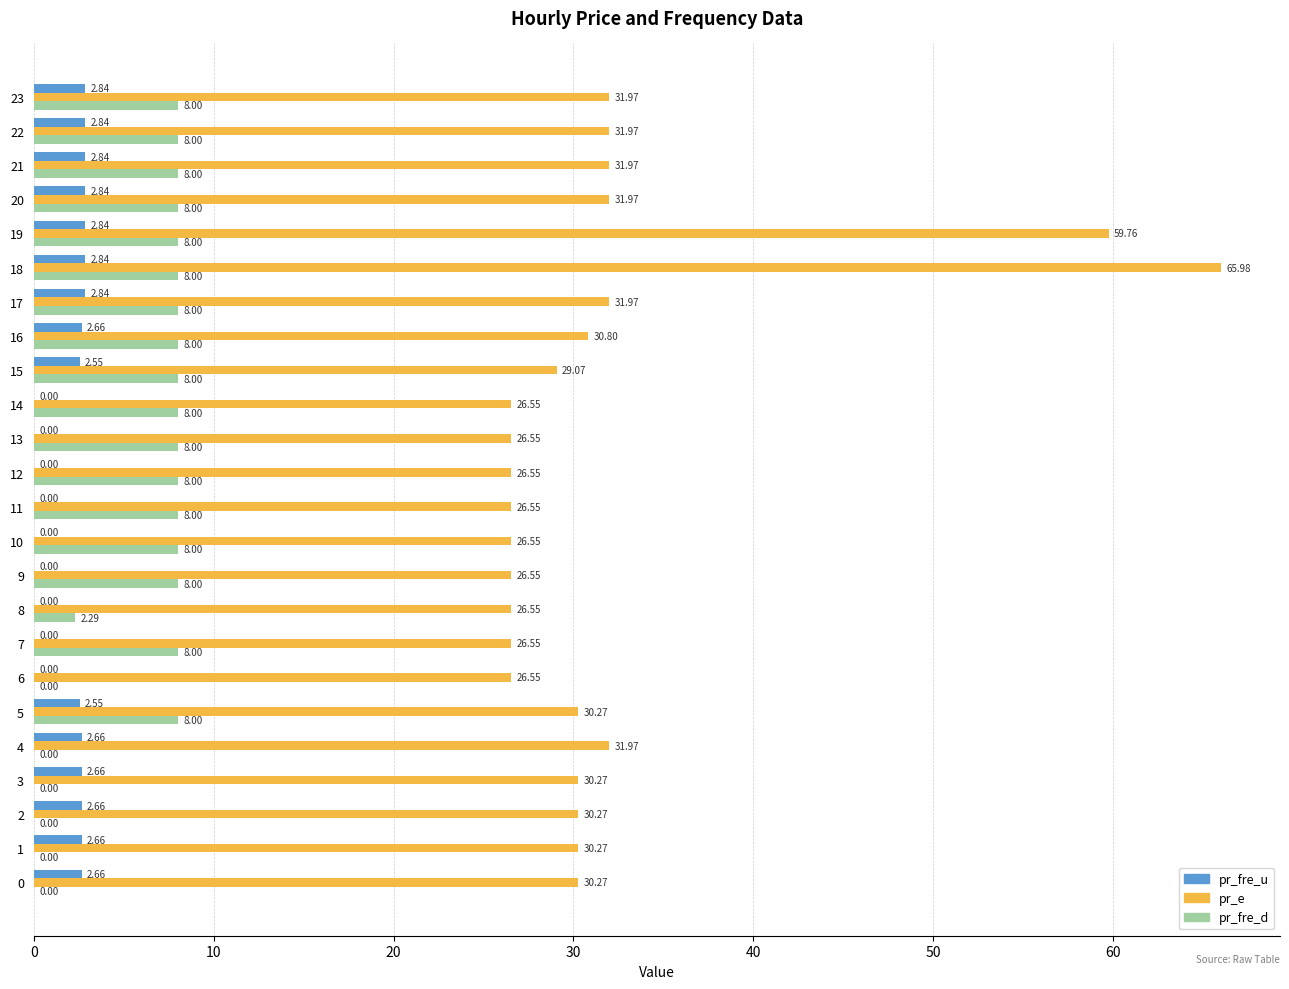

What is the sum of all pr_fre_d values?

138.3